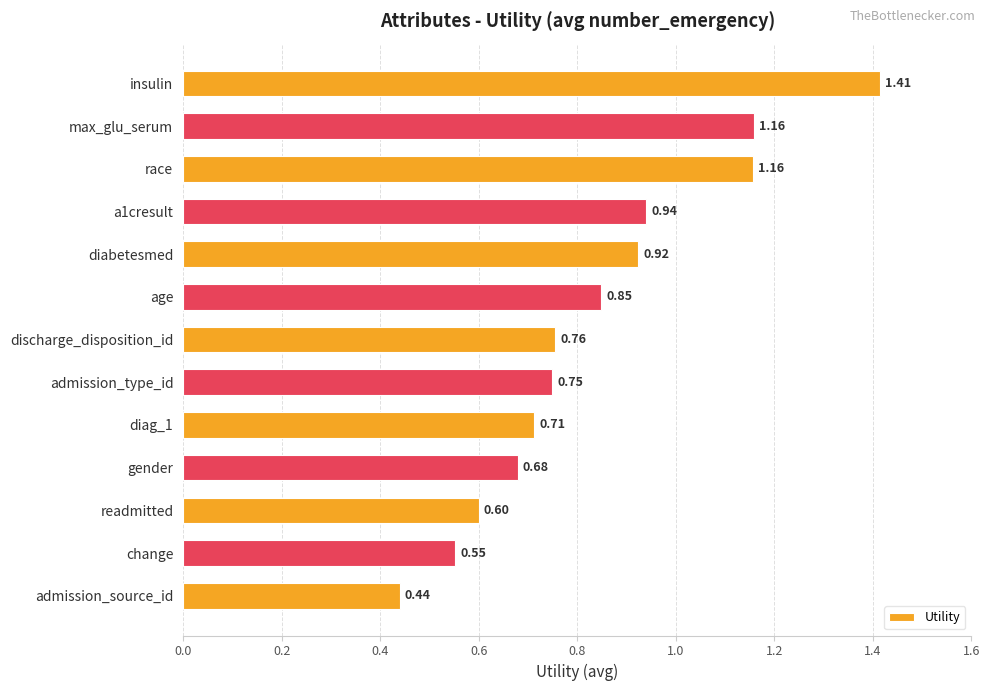

Which label corresponds to the largest value in the chart?

insulin